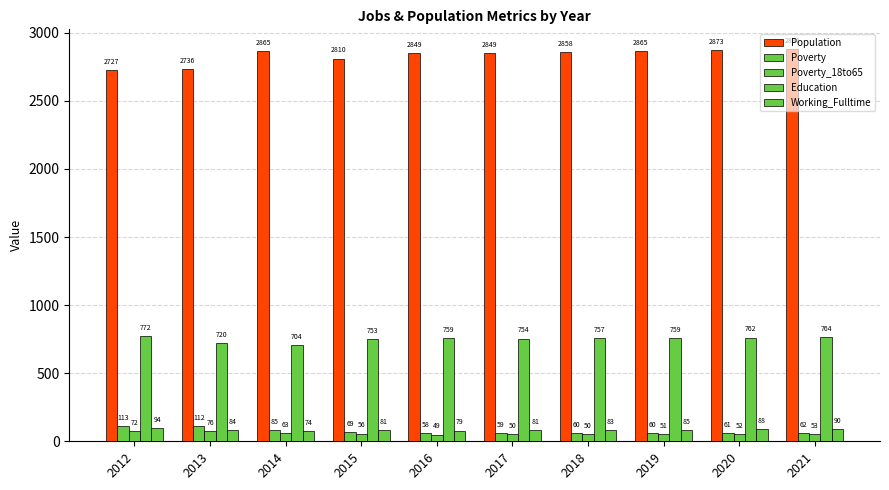

How many groups of bars are there?

10